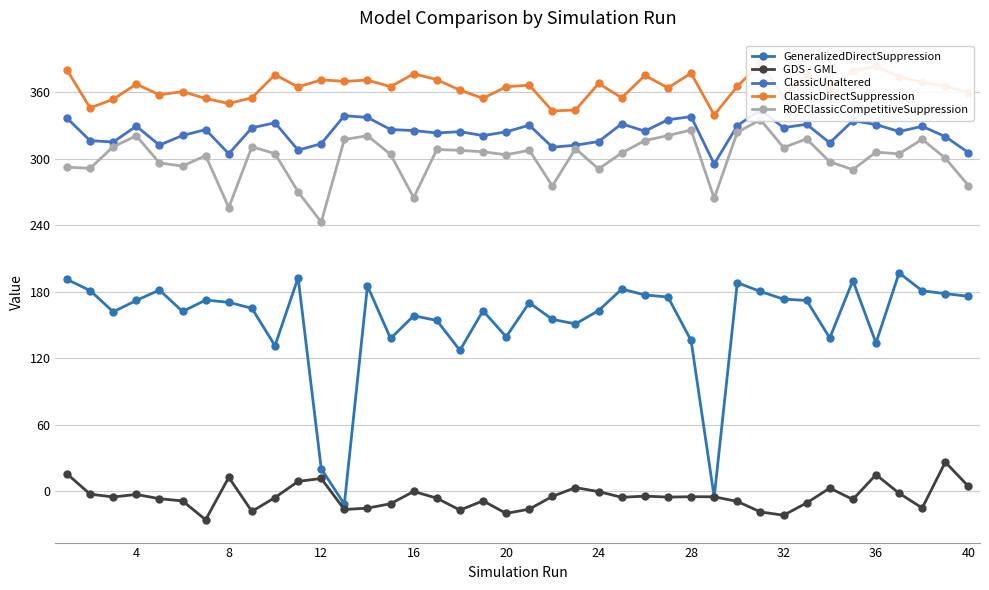

True or false: GeneralizedDirectSuppression has more than 0 points higher than both neighbors.

True